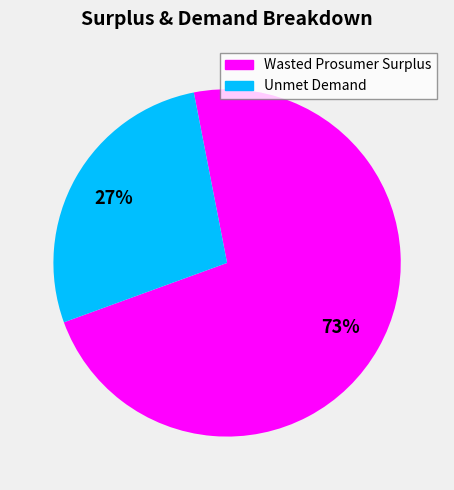

To the nearest percent, what is the combined percentage of Unmet Demand and Wasted Prosumer Surplus?

100%